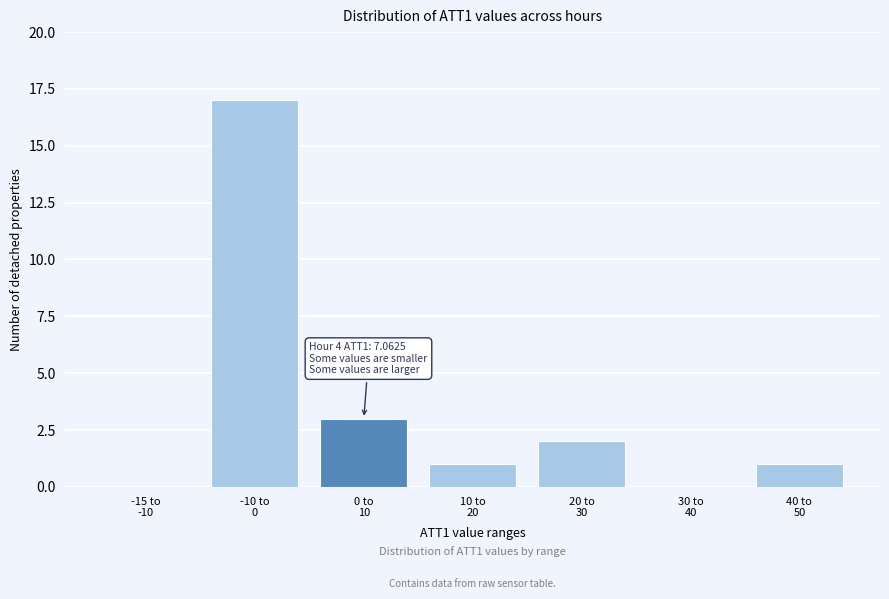

What is the maximum value shown in the chart?

17